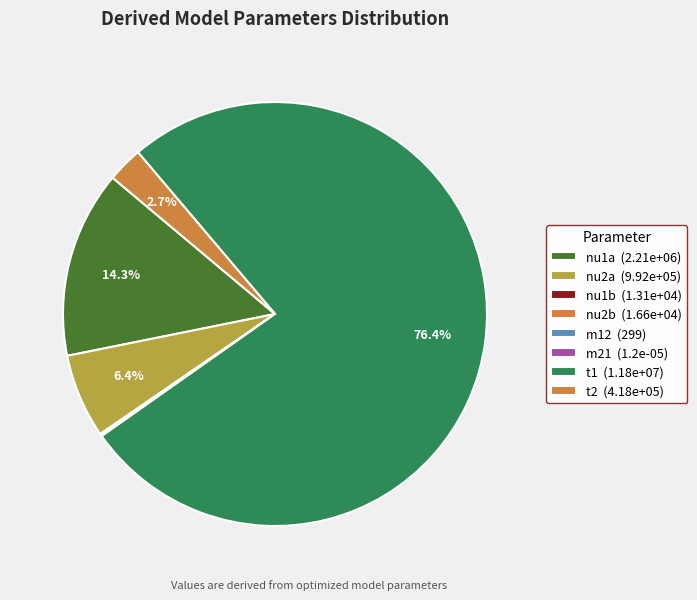

How many slices are in this pie chart?

8